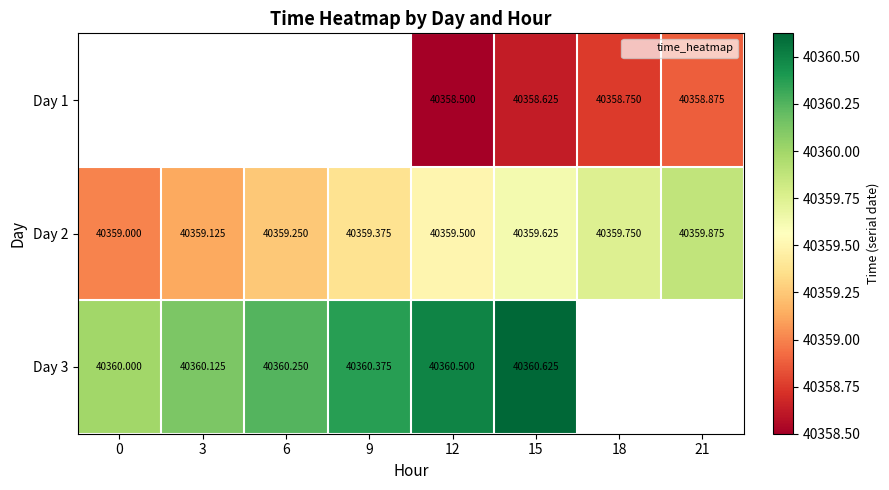

Rank the series by their average value, from lowest to highest.

Day 1, Day 2, Day 3